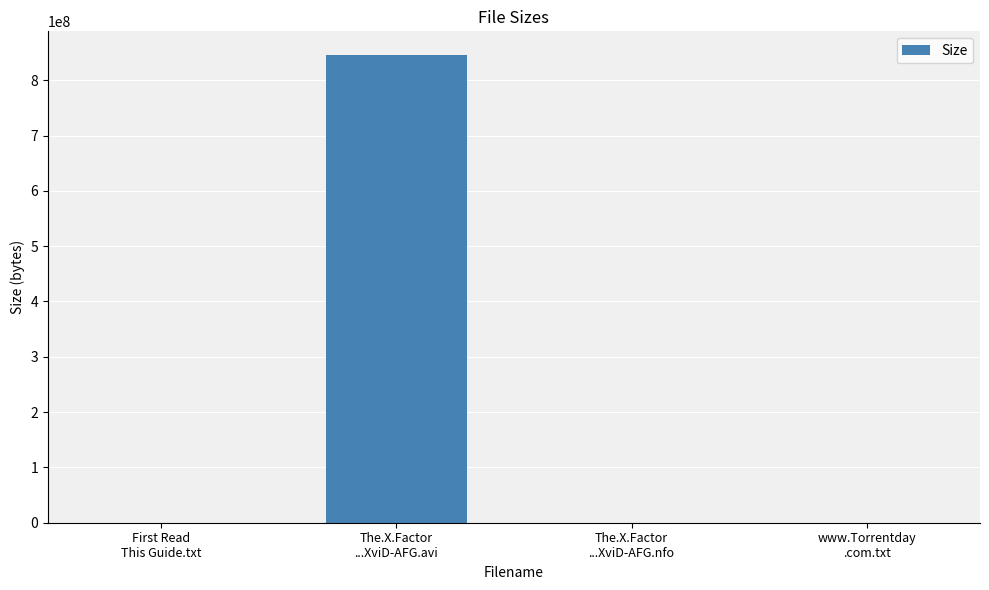

How many data points does each series have?

4